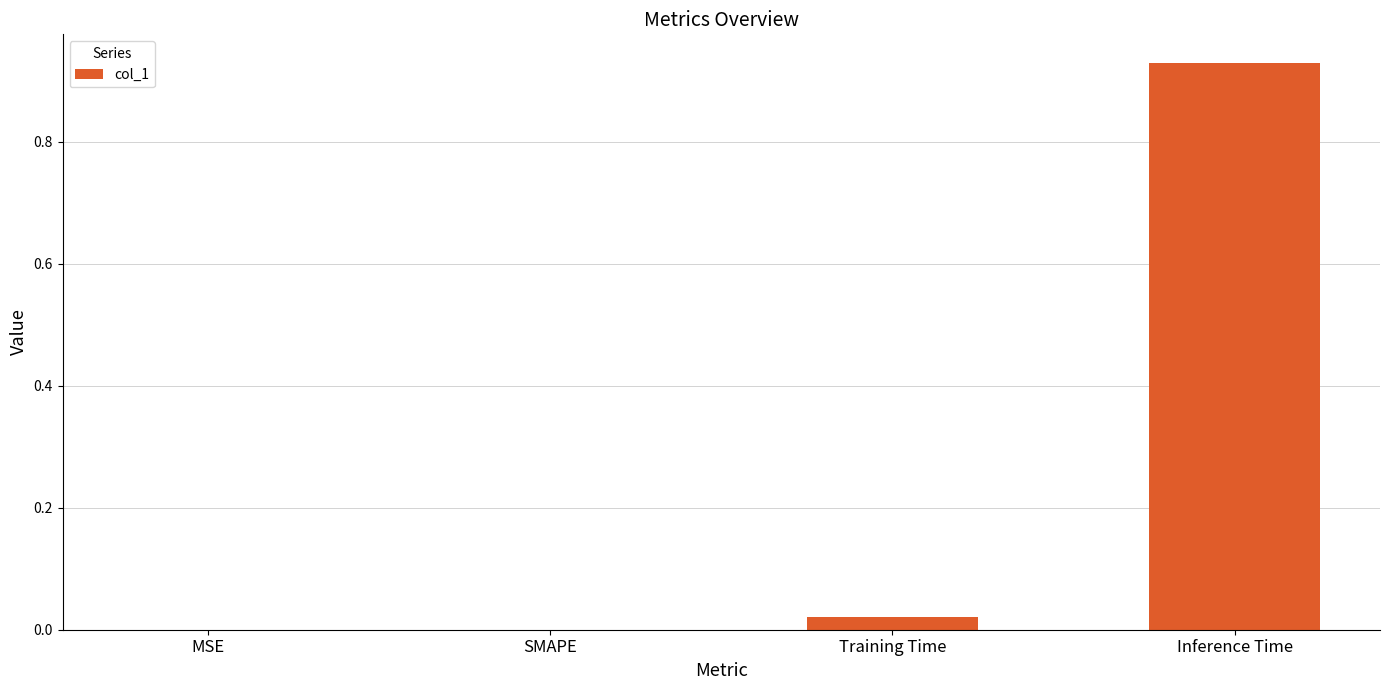

What is the sum of all values?

1.0